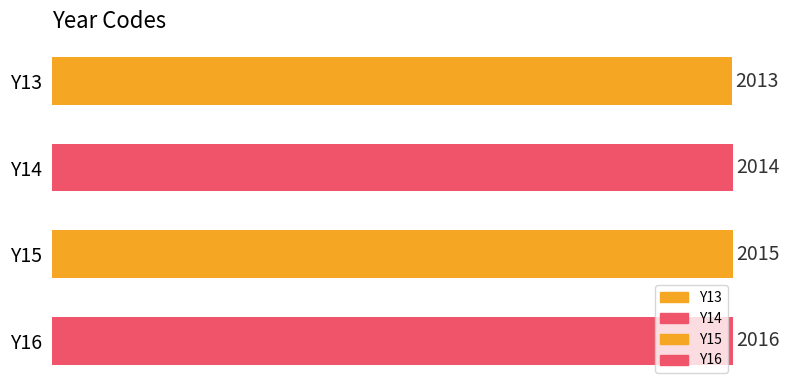

Count the values in the range 2014 to 2016.

3